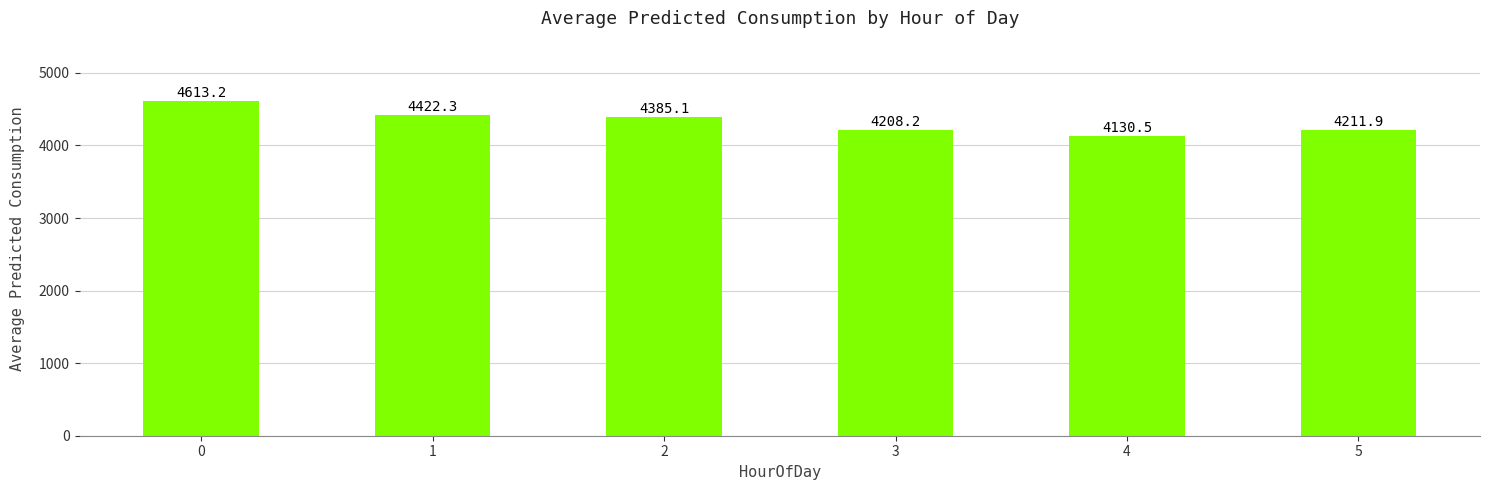

How many bars are there in total?

6